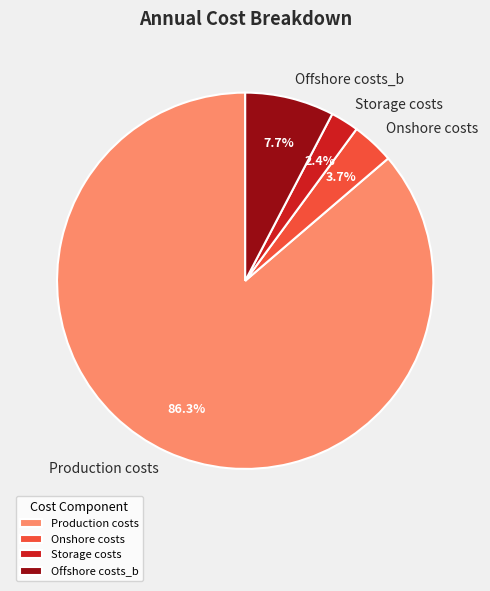

What is the total percentage of Production costs and Onshore costs?

89.9%